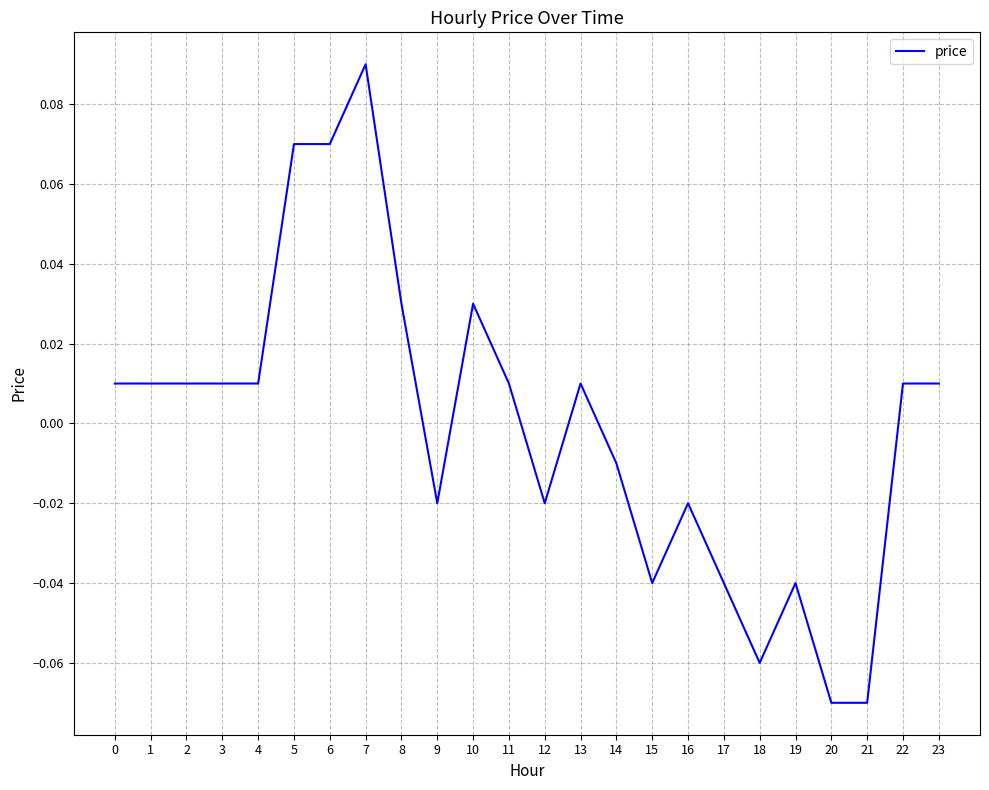

Which label corresponds to the largest value in the chart?

7